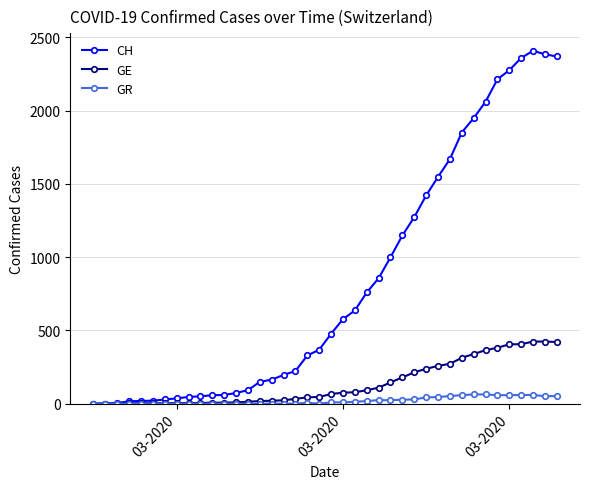

Which series has the largest total across all categories?

CH